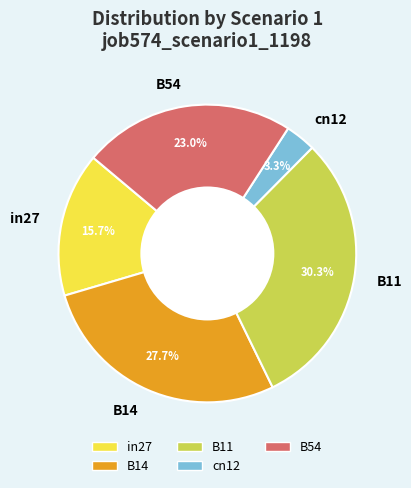

Rank the categories by value from lowest to highest.

cn12, in27, B54, B14, B11